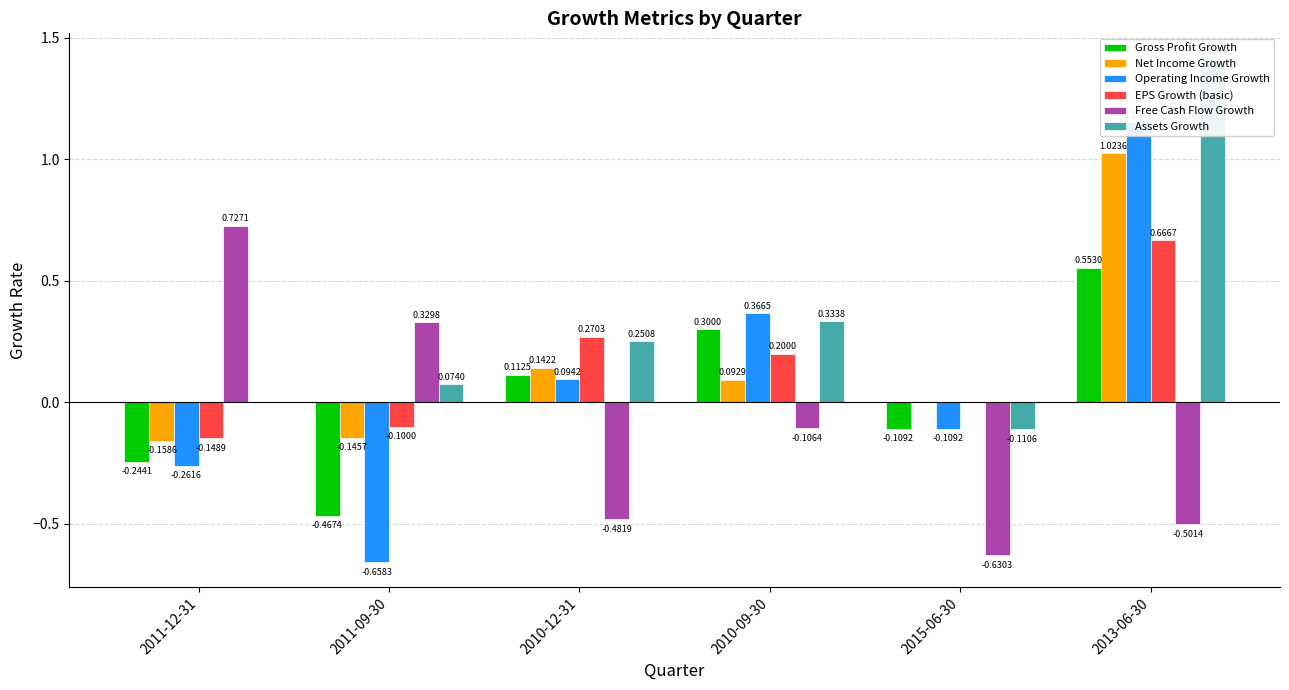

List the series in order of their peak value, highest first.

Assets Growth, Operating Income Growth, Net Income Growth, Free Cash Flow Growth, EPS Growth (basic), Gross Profit Growth